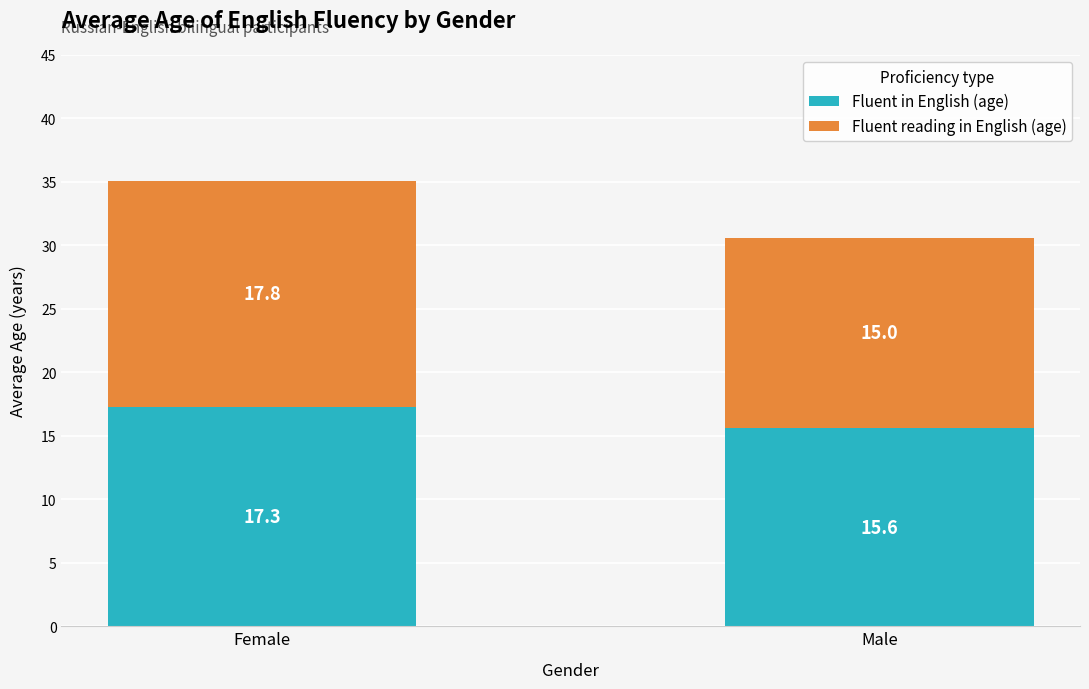

Which category has the highest value in the Fluent in English (age) series?

Female